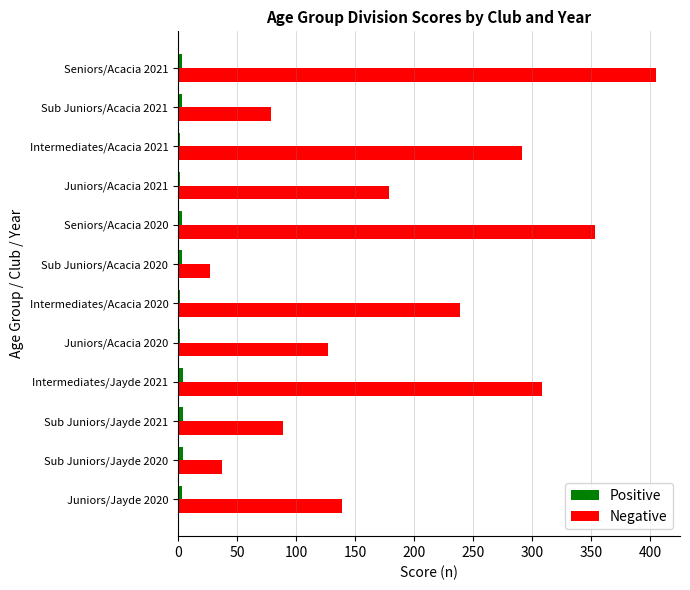

True or false: Negative has a value of 86 at Juniors/Acacia 2021.

False